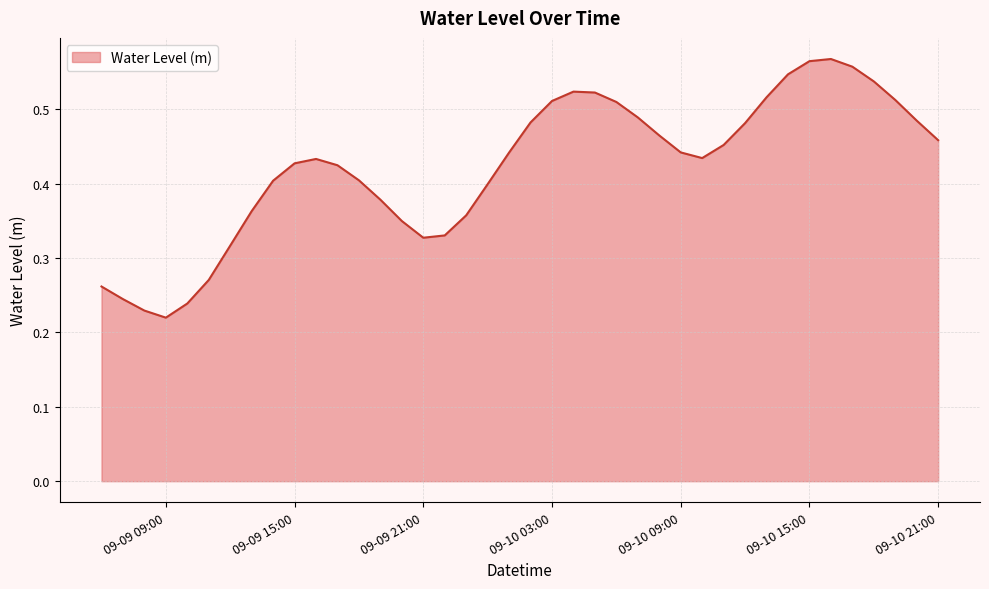

Does the chart have visible grid lines?

Yes